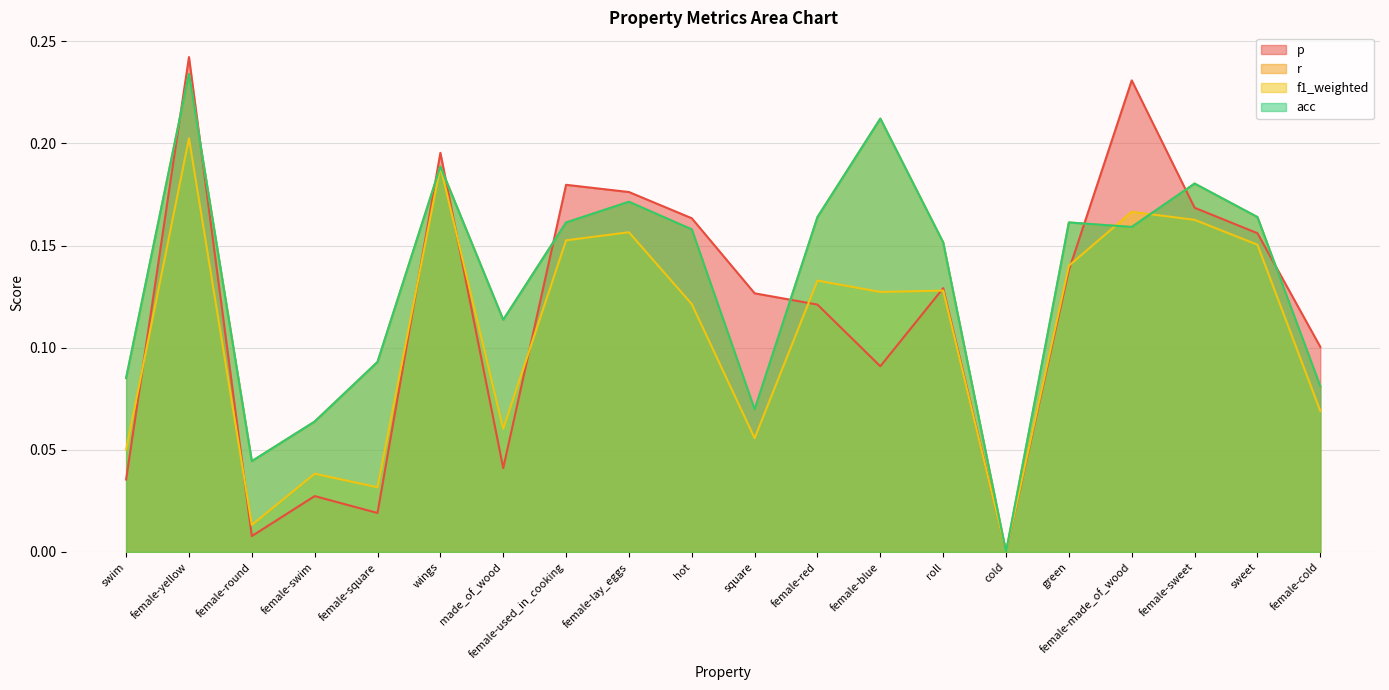

What is the label of the 19th point from the right?

female-yellow